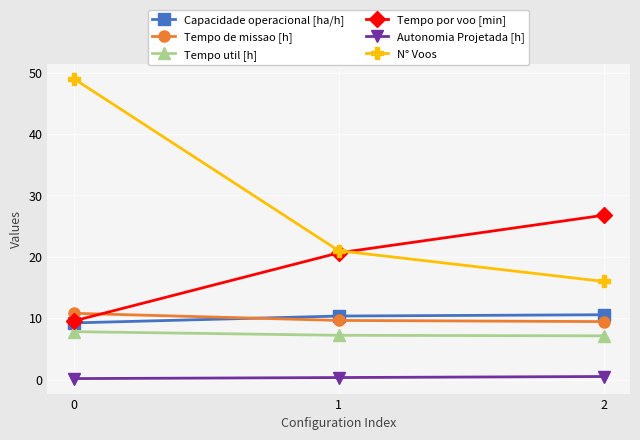

True or false: Tempo util [h] has a value of 7.8 at 0.

True